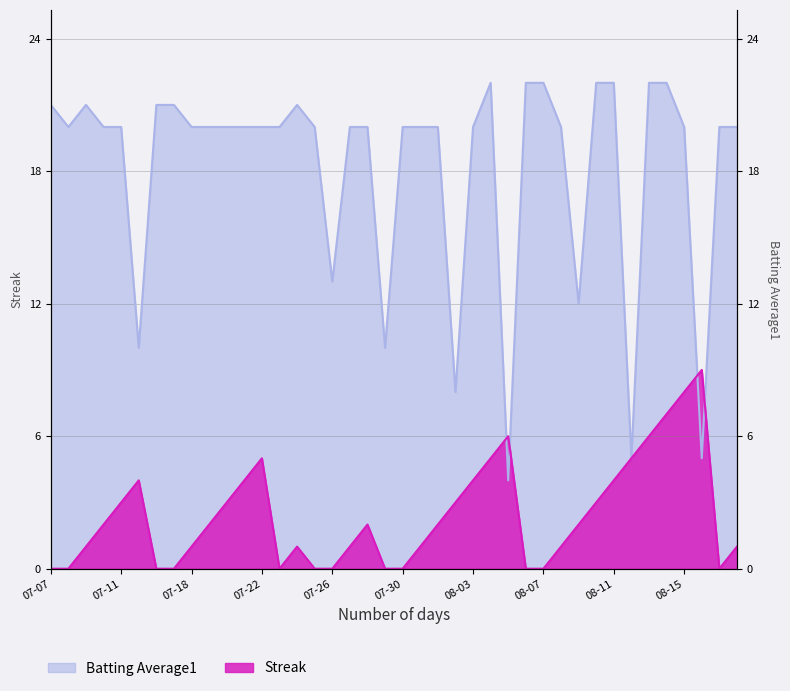

What is the sum of the Streak values at 2010-08-17 and 2010-07-27?

1.0